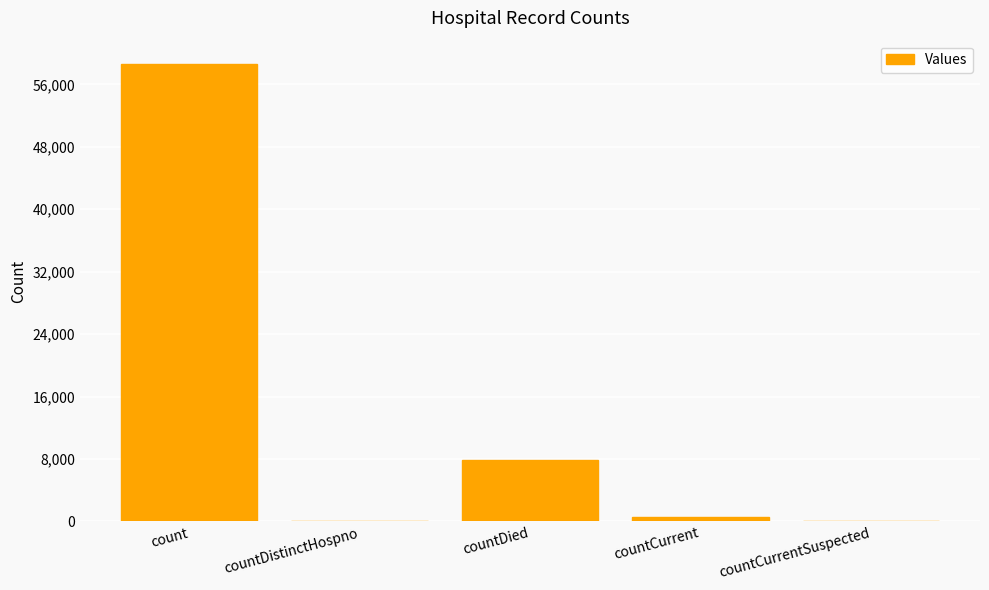

What is the change in value from countDied to countCurrent?

-7309